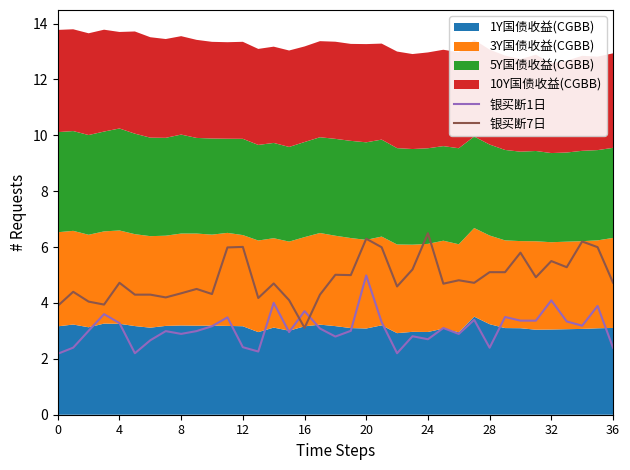

How many intersections are there between 银买断1日 and 银买断7日?

2